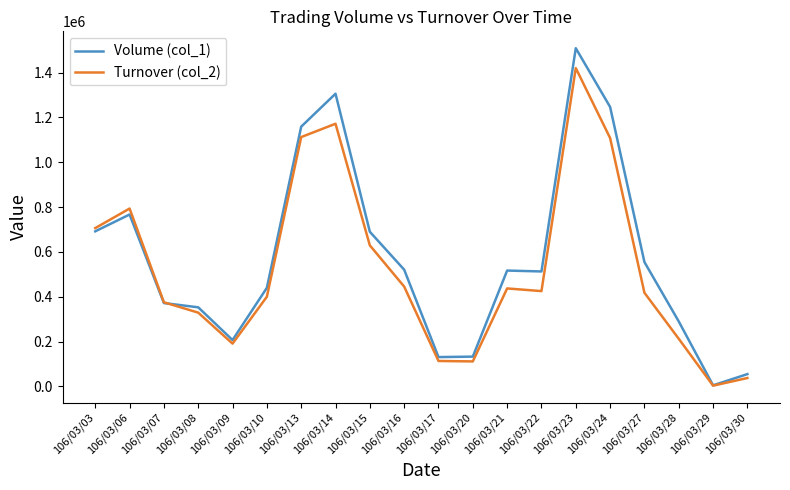

The value of Volume (col_1) at 106/03/08 is 353000. True or false?

True